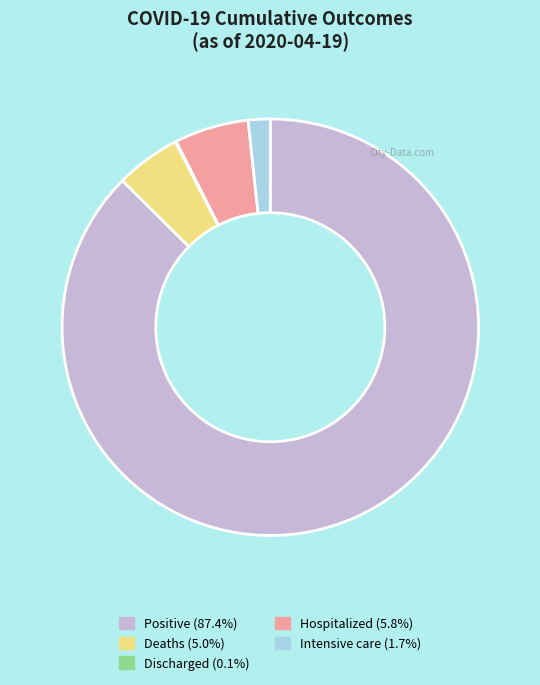

Does Intensive care (1.7%) account for over 50% of the chart?

No